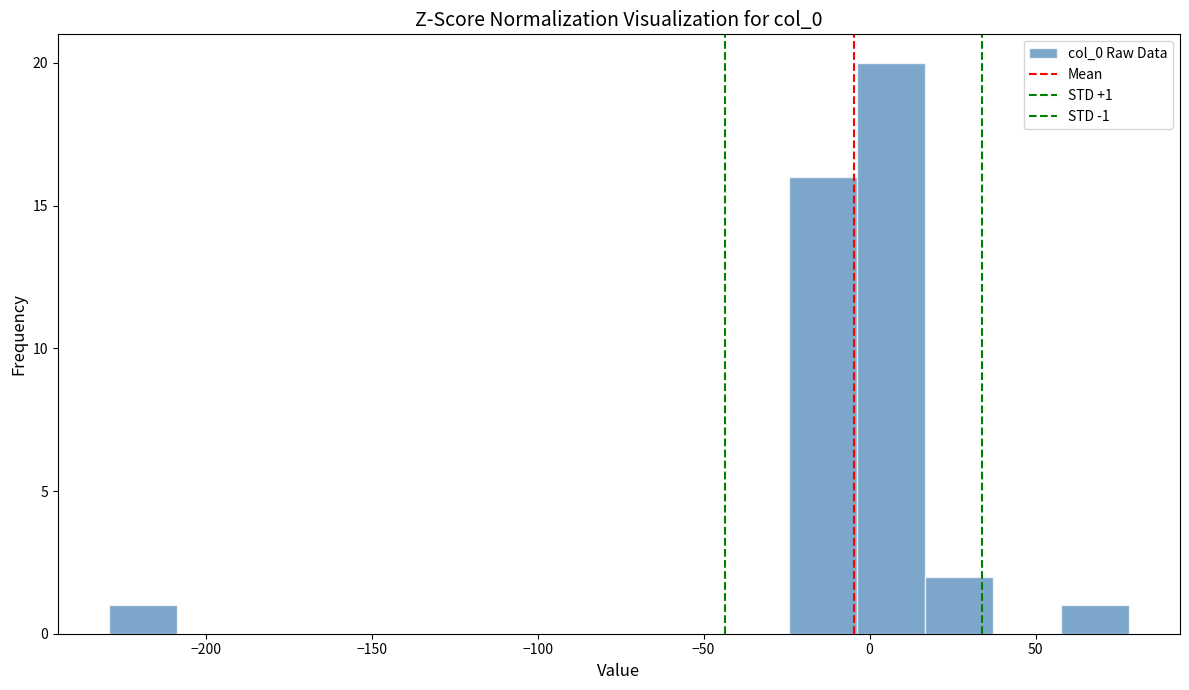

Over which range of the x-axis is the bar tallest?

-5 to 15